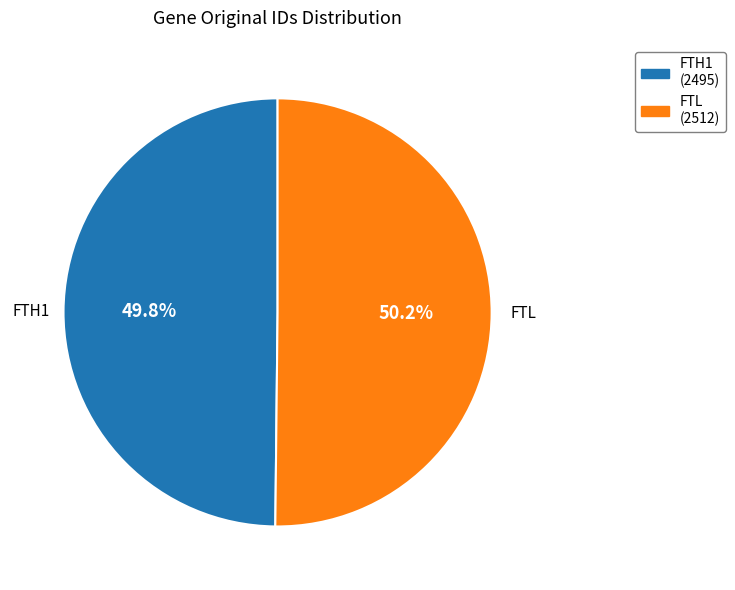

Does any single category account for the majority?

Yes